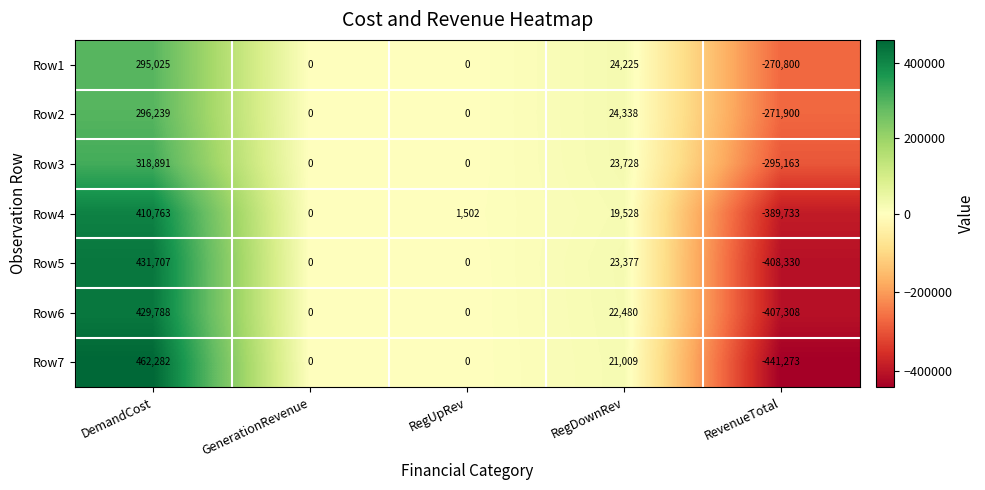

How many distinct data groups are displayed?

7